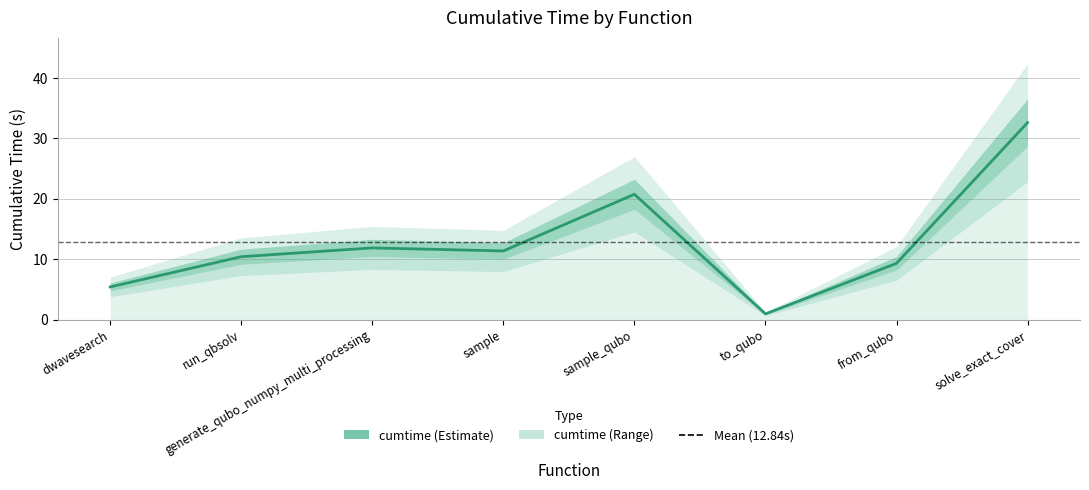

What is the value of the 4th point from the left?

11.4